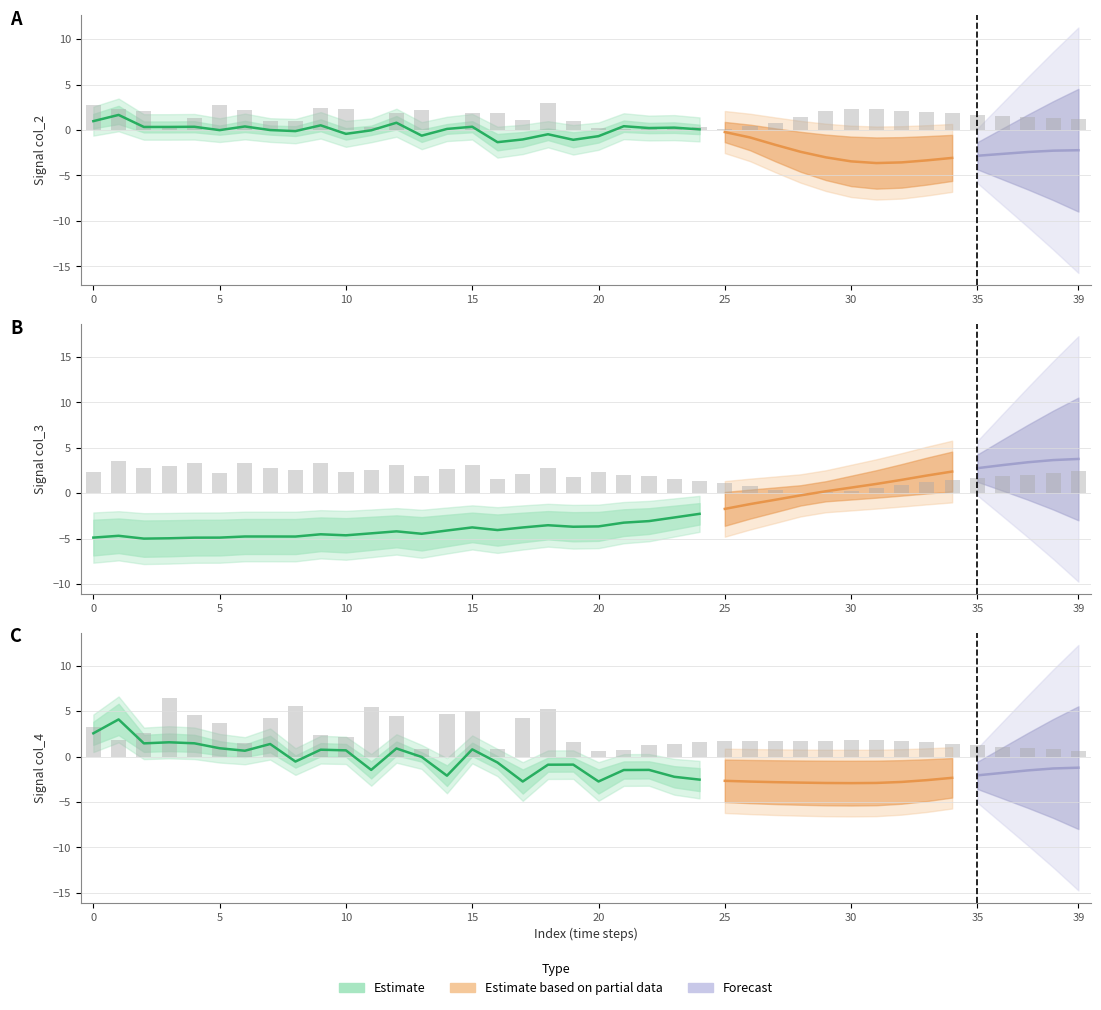

Which series changed the most between 12 and 29?

col_3